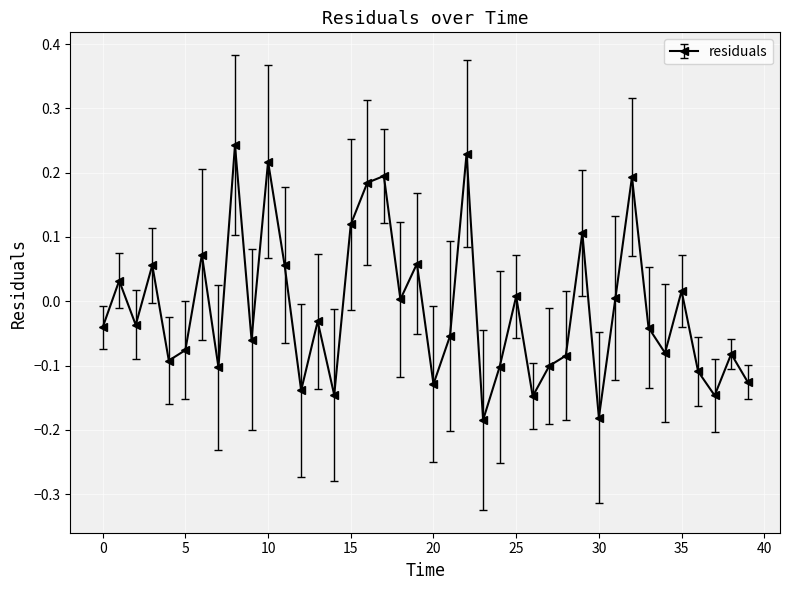

How many points are higher than both their immediate neighbors (excluding endpoints)?

14